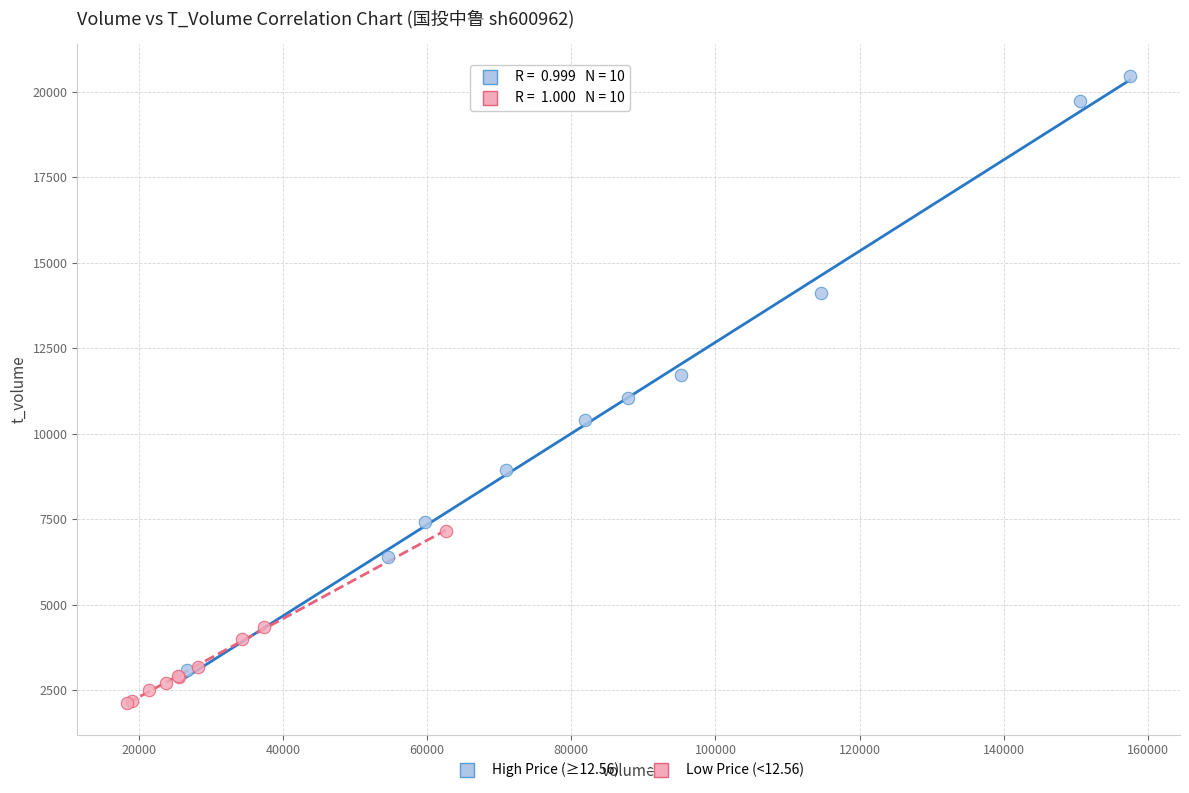

Which series contains the lowest Y value?

Low Price (<12.56)